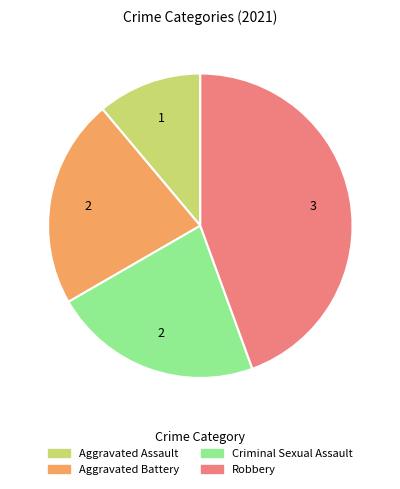

Which category has the smallest portion of the pie?

Aggravated Assault